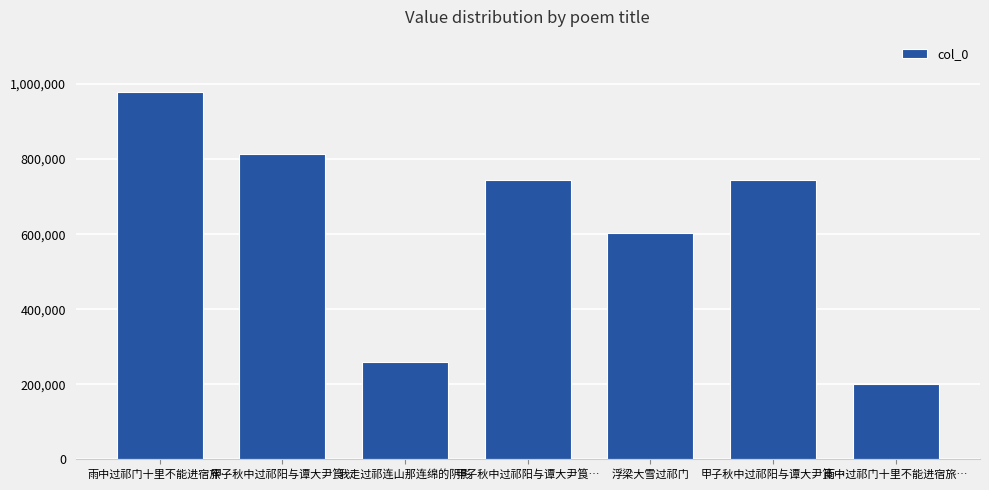

What is the average value?

620575